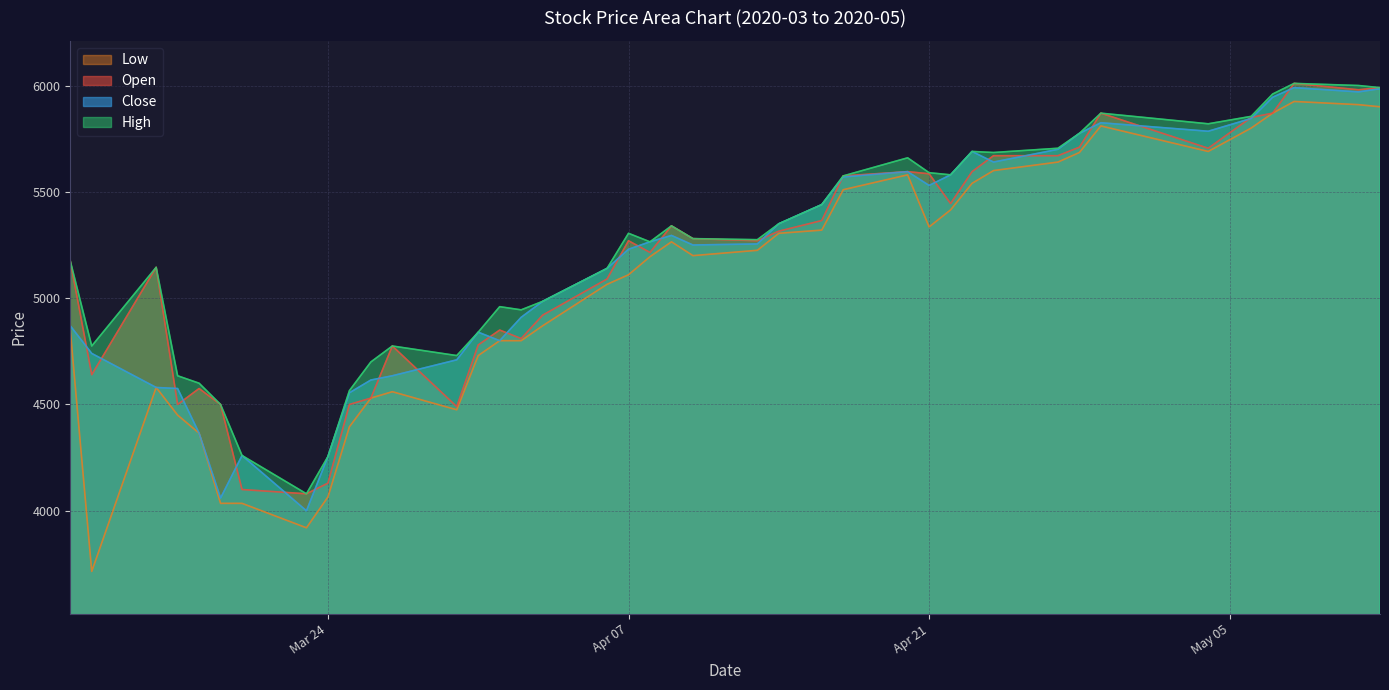

At which label does Close first exceed 5255?

2020-04-08